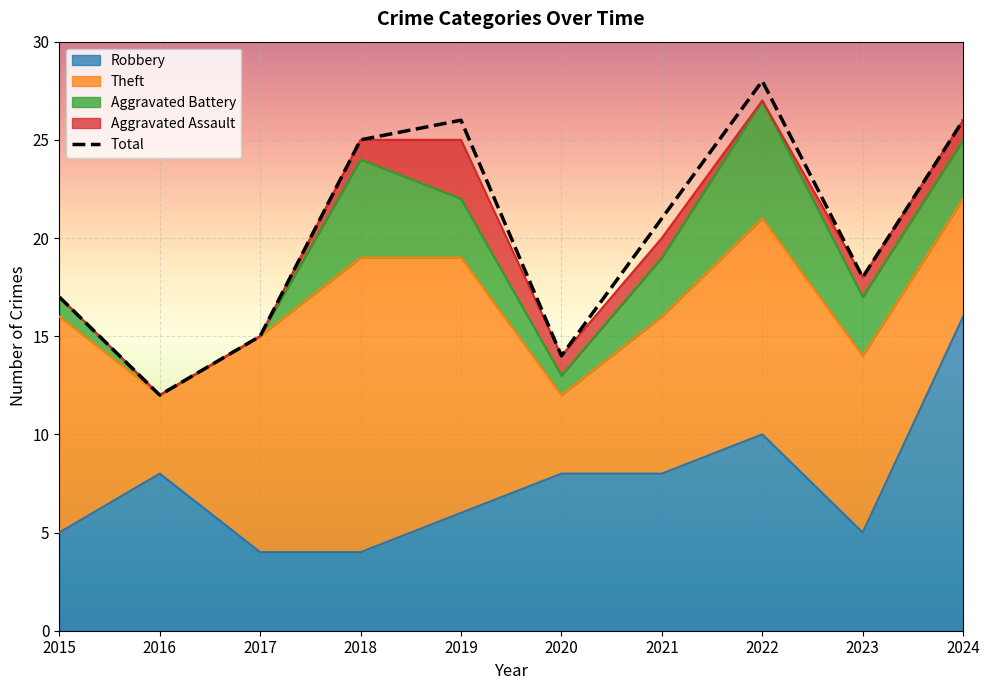

At which category does the chart reach its minimum across all series?

2016